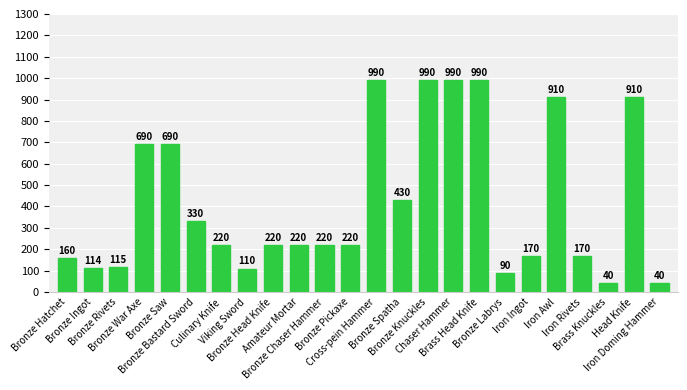

What is the sum of the values at Bronze Head Knife and Head Knife?

1130